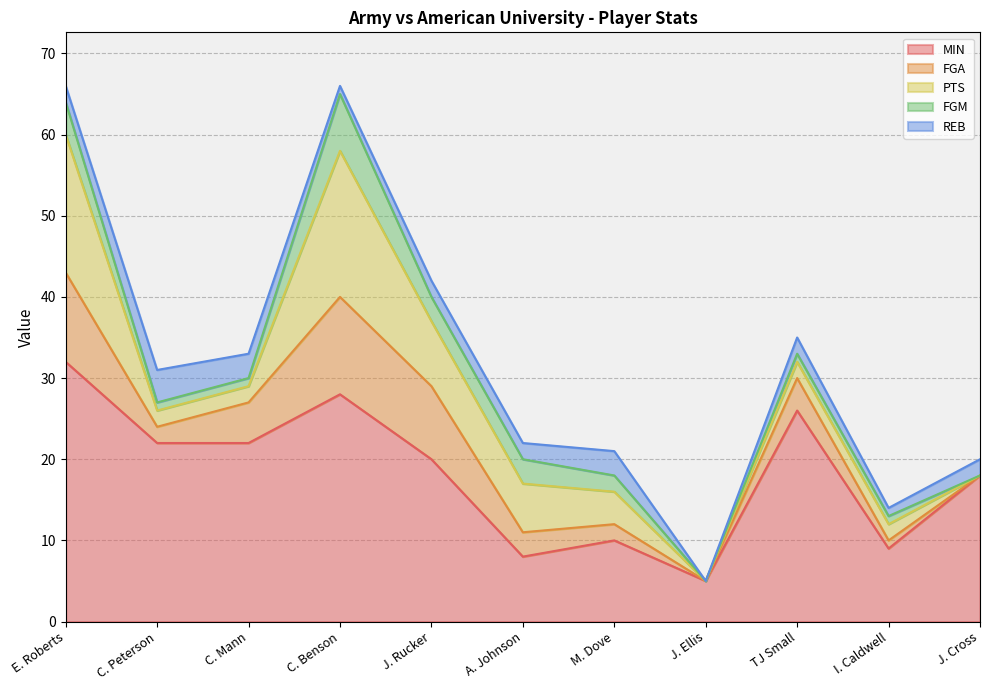

True or false: FGA has a value of 3 at A. Johnson.

True